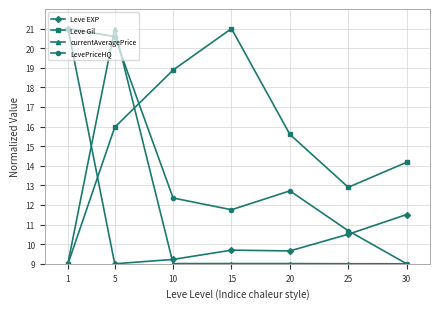

How many data points in LevePriceHQ are above 12?

4